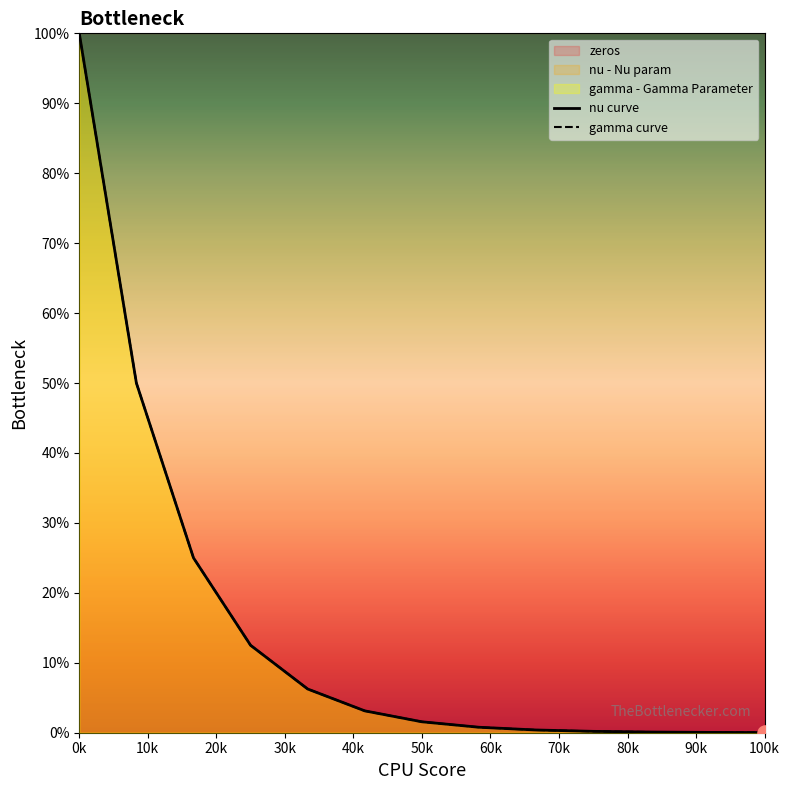

At how many categories does at least one series exceed 38?

2